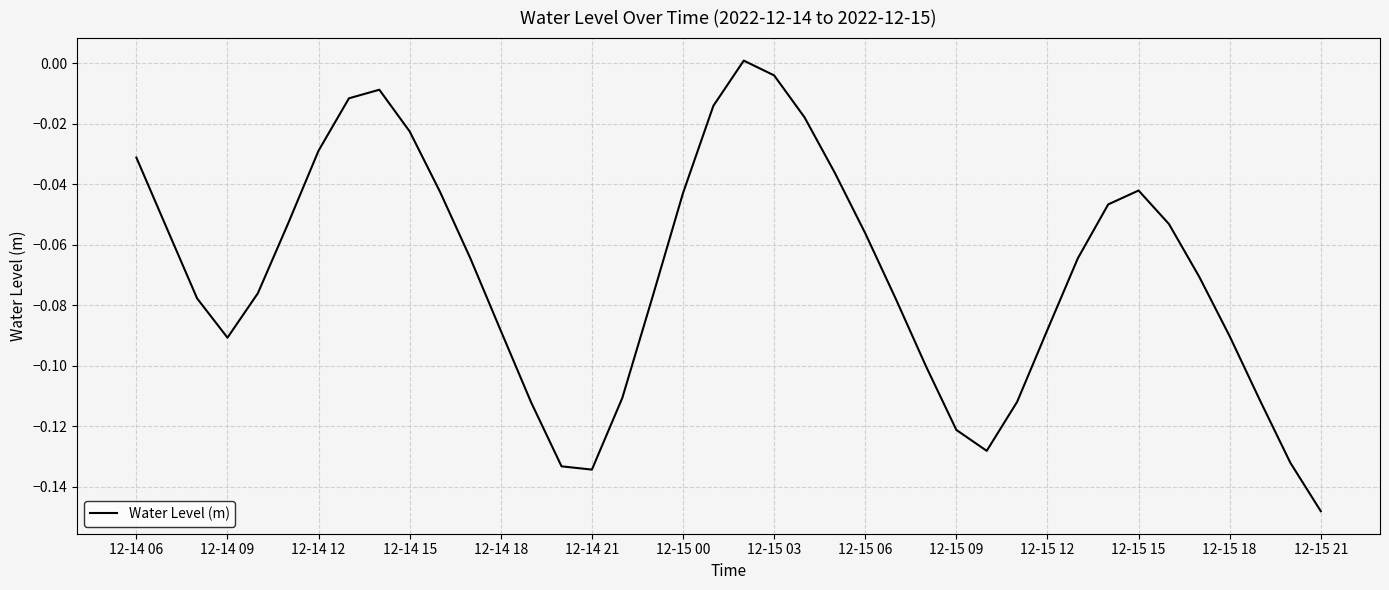

How many distinct data groups are displayed?

1